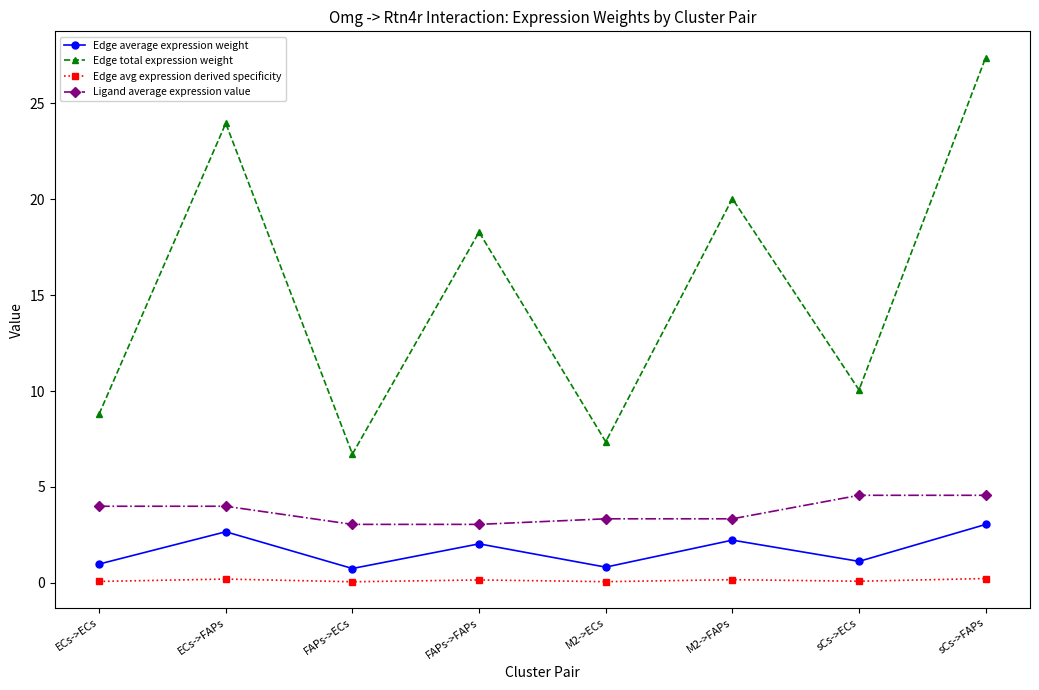

What is the approximate value of Edge average expression weight at M2->FAPs?

2.2